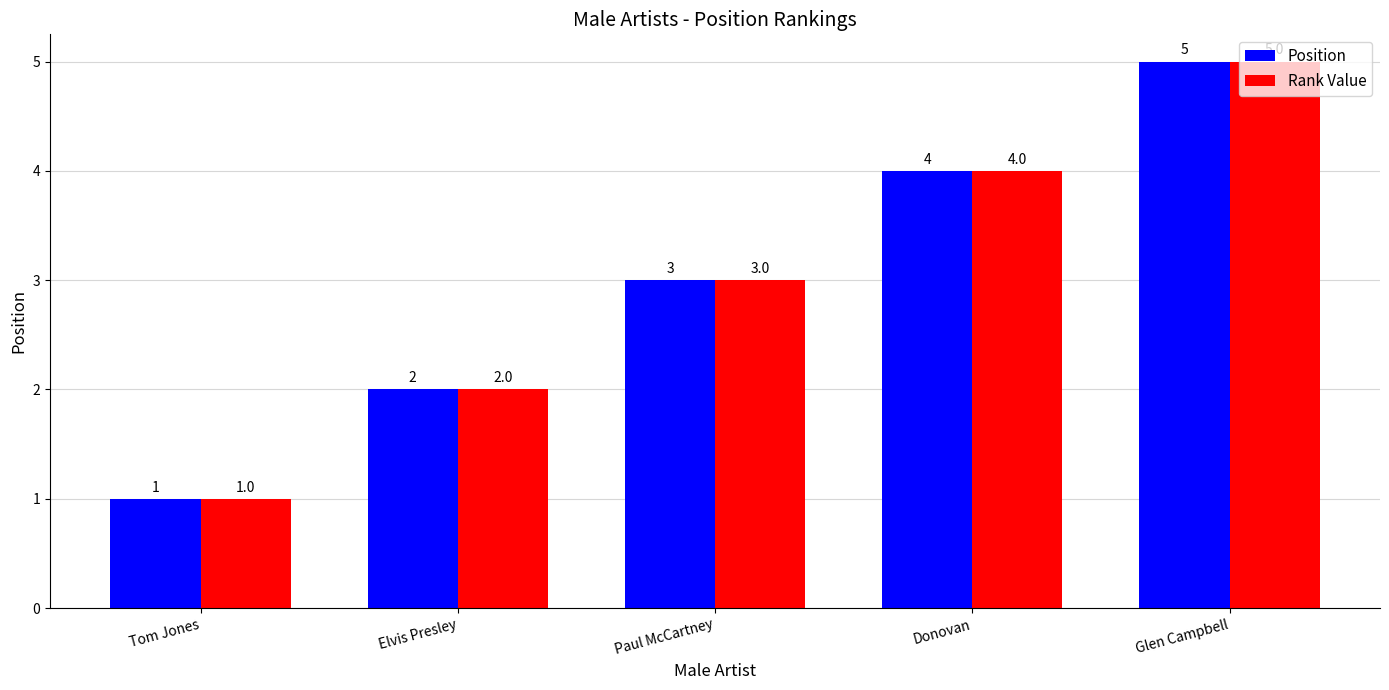

How many bars are there in each group?

2